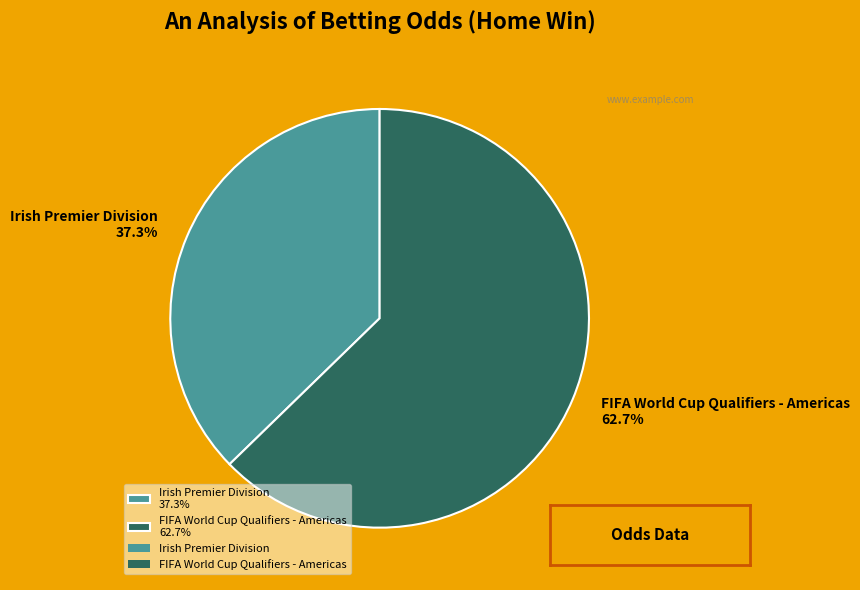

What is the ratio of the value at FIFA World Cup Qualifiers - Americas to the value at Irish Premier Division?

1.7